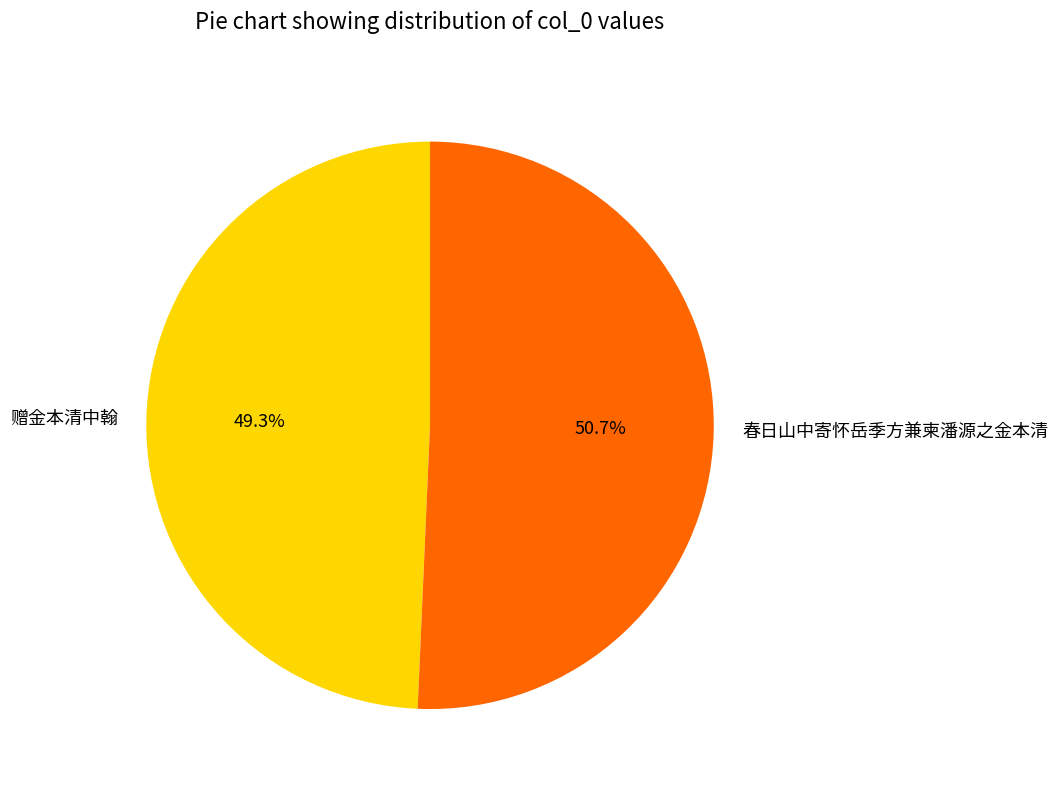

Is there a majority slice in this chart?

Yes